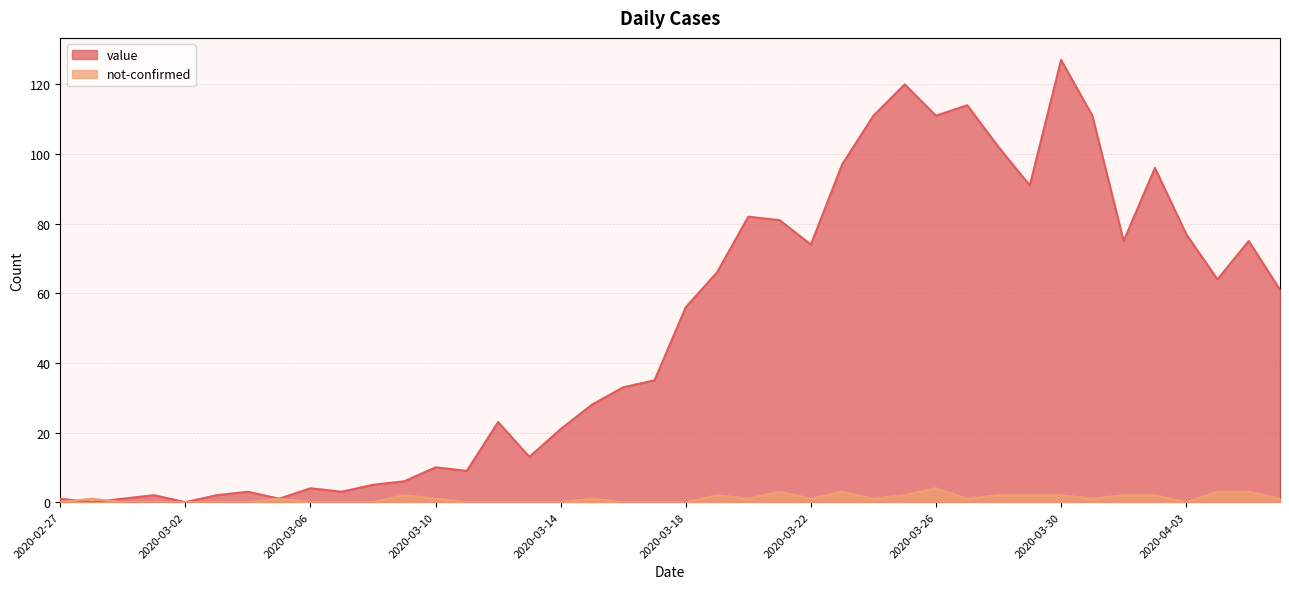

True or false: value has a value of 6 at 2020-03-06.

False